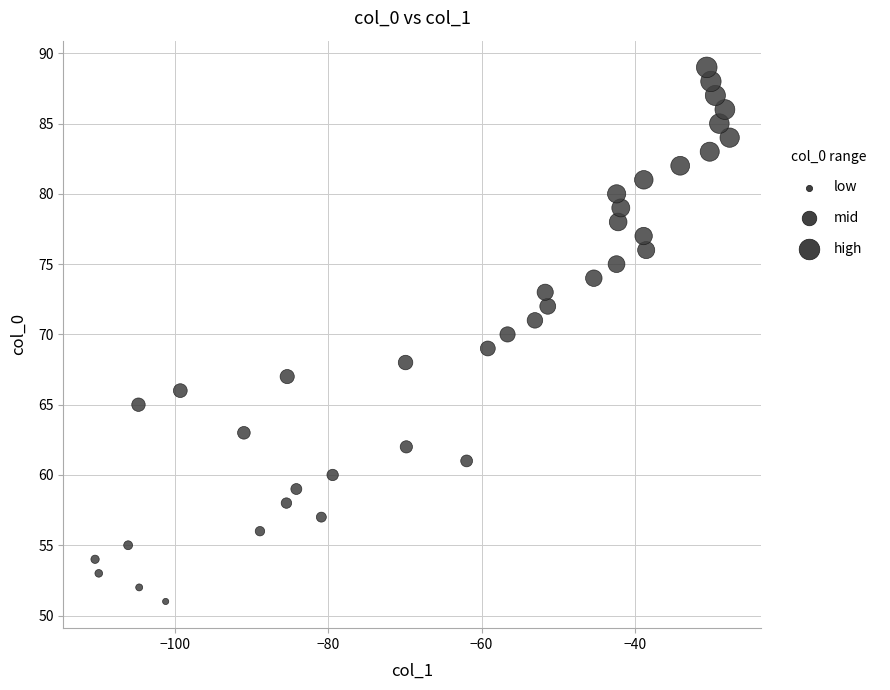

What is the range of Y values (max minus min)?

38